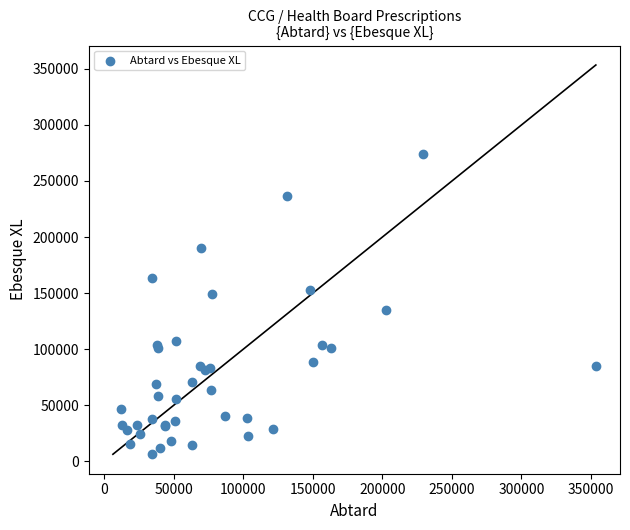

What Y value in the scatter plot is closest to 140235?

135190